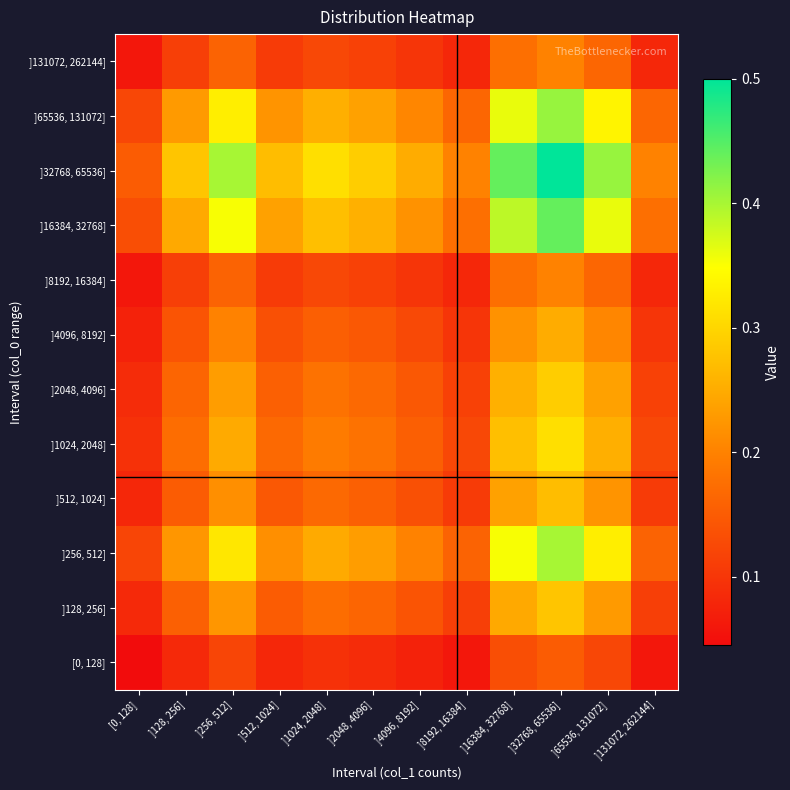

Rank the series at ]65536, 131072] from highest to lowest value.

]32768, 65536], ]16384, 32768], ]65536, 131072], ]256, 512], ]1024, 2048], ]2048, 4096], ]128, 256], ]512, 1024], ]4096, 8192], ]8192, 16384], ]131072, 262144], [0, 128]